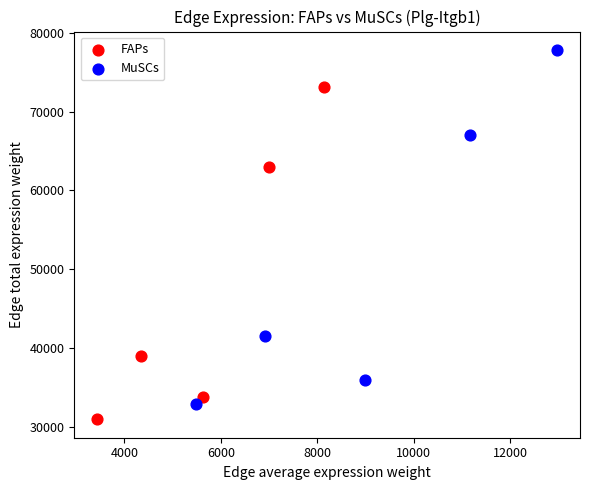

What are all the series names shown in the legend?

FAPs, MuSCs